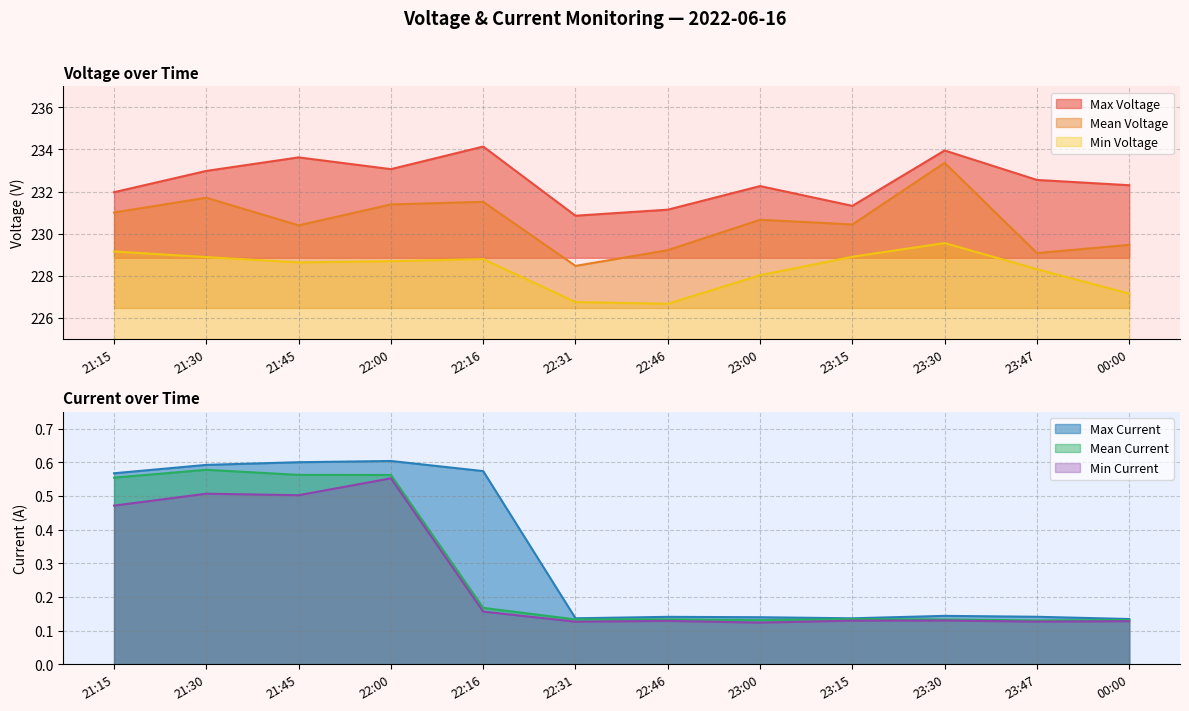

Does the chart display data point markers on the line(s)?

No